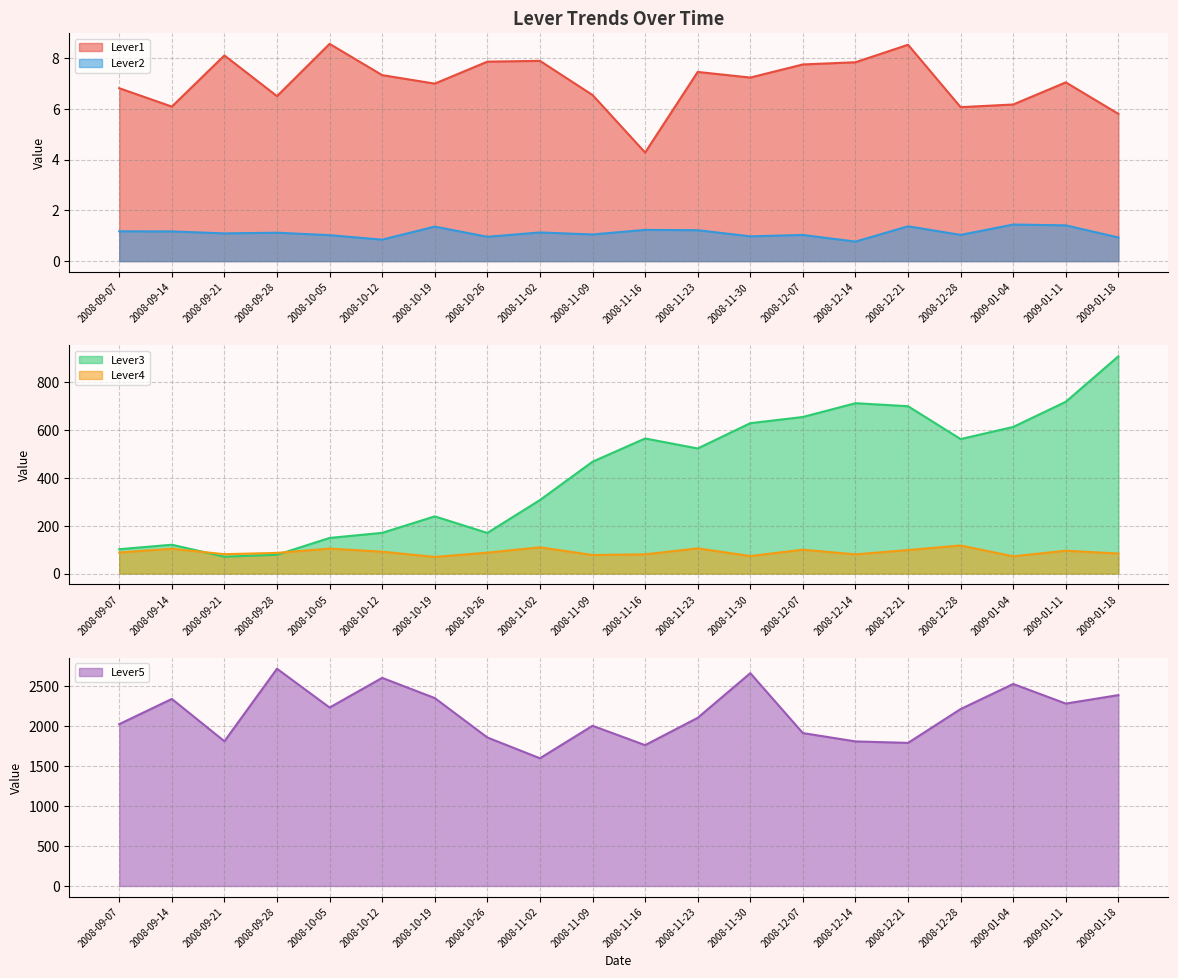

What is the label of the 11th point from the right?

2008-11-09